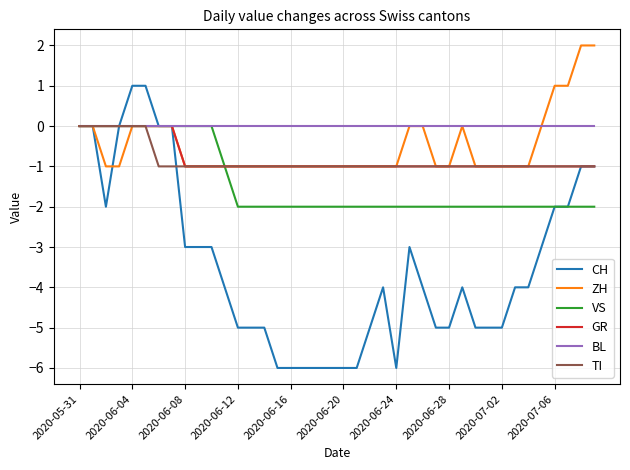

Which series has the largest total across all categories?

BL